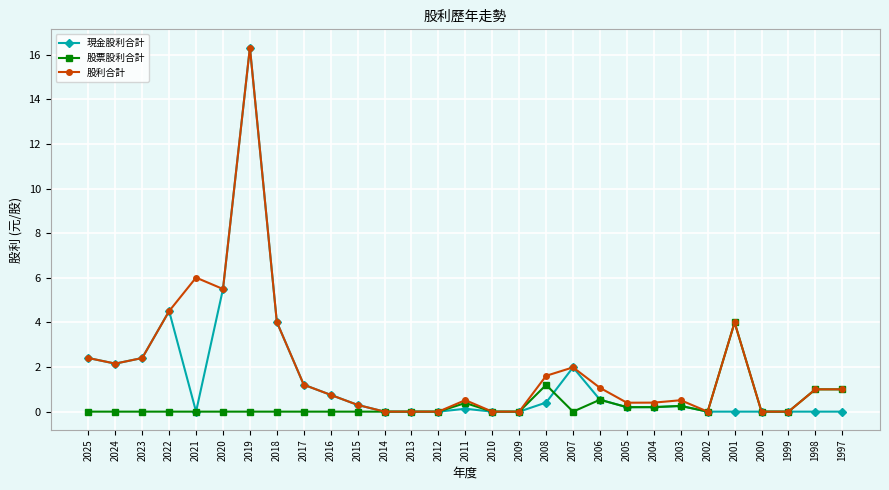

Rank the series by their average value, from highest to lowest.

股利合計, 現金股利合計, 股票股利合計